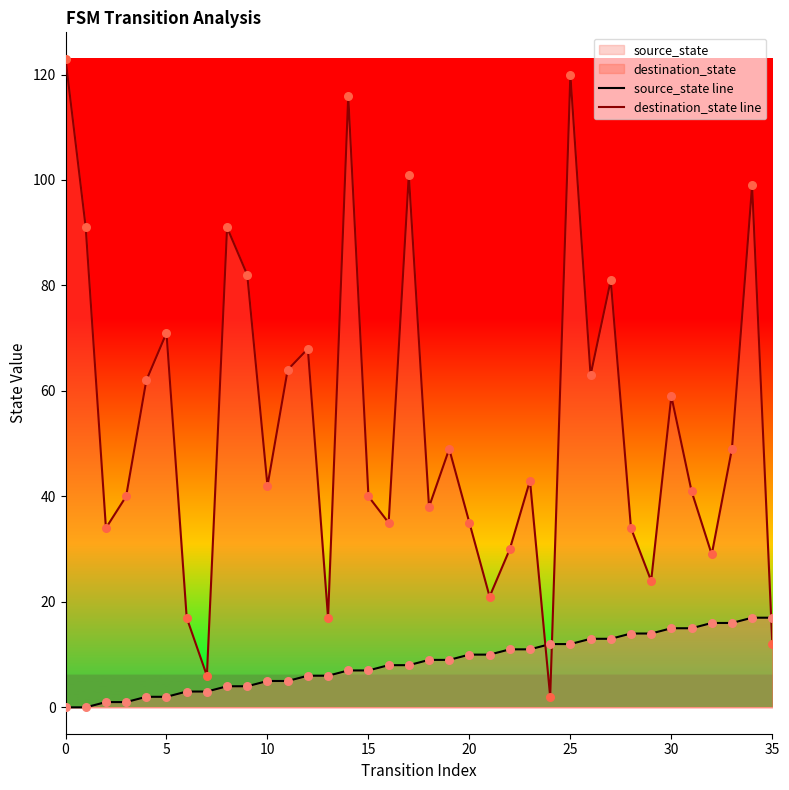

Which series has the largest total across all categories?

destination_state line